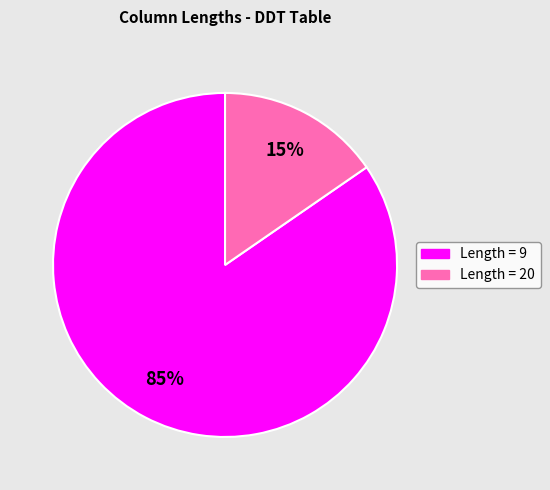

To the nearest percent, what is the average slice percentage?

50%